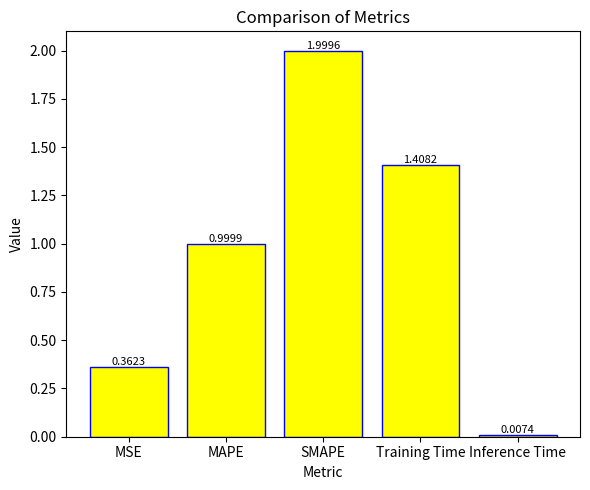

List the labels in order of value, smallest first.

Inference Time, MSE, MAPE, Training Time, SMAPE